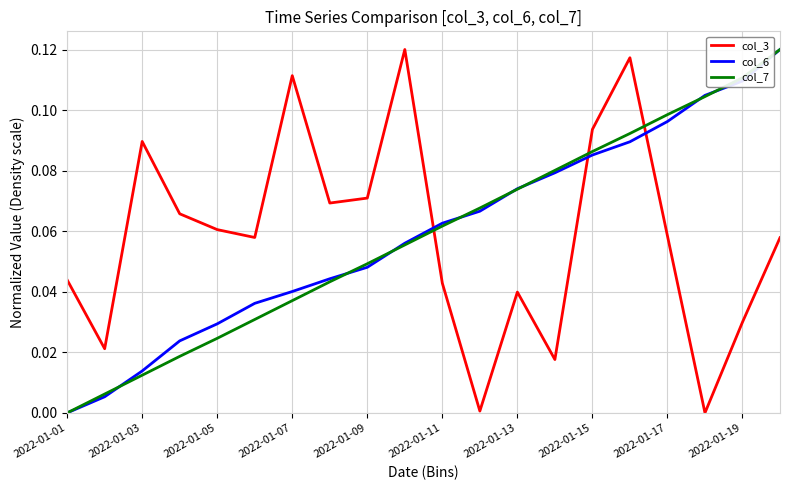

Count the number of data series in this chart.

3